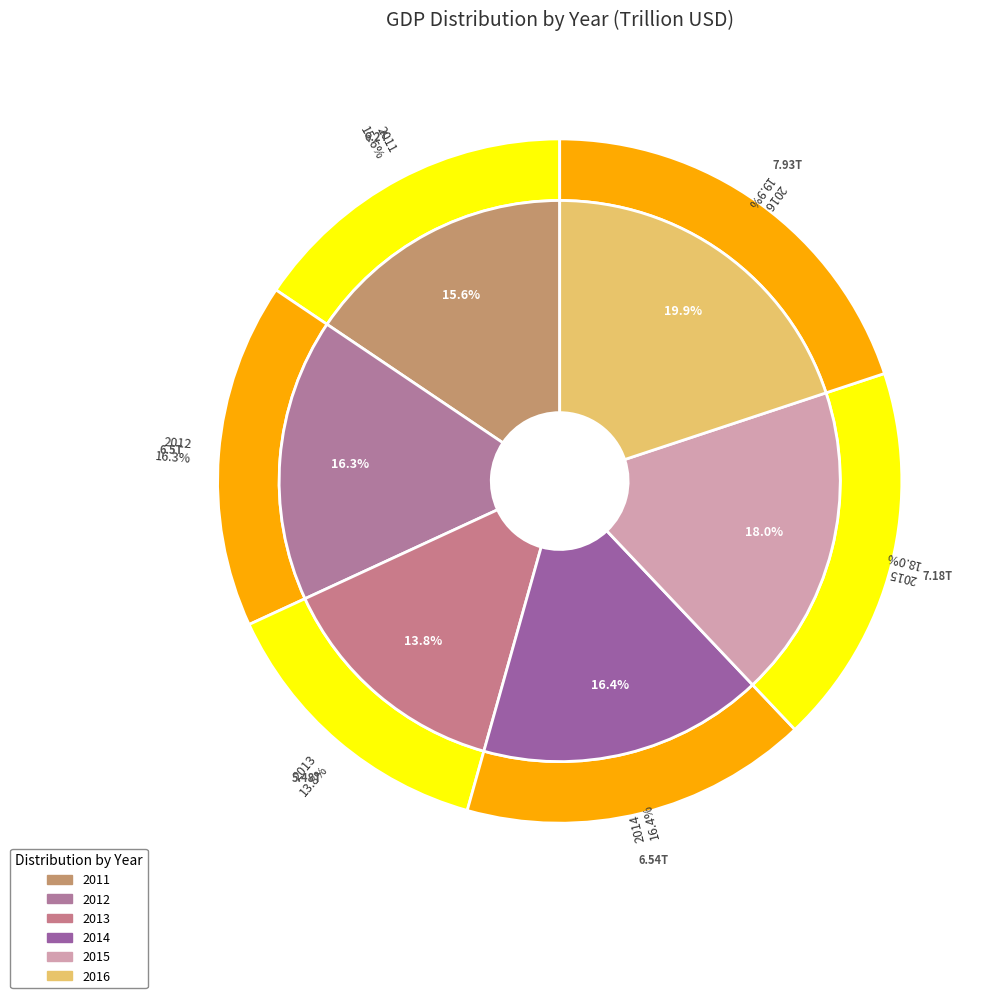

Which category has the smallest portion of the pie?

2013